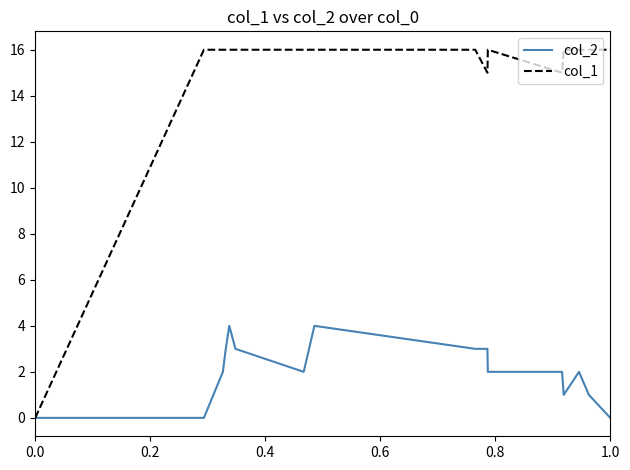

Rank the series by their average value, from highest to lowest.

col_1, col_2